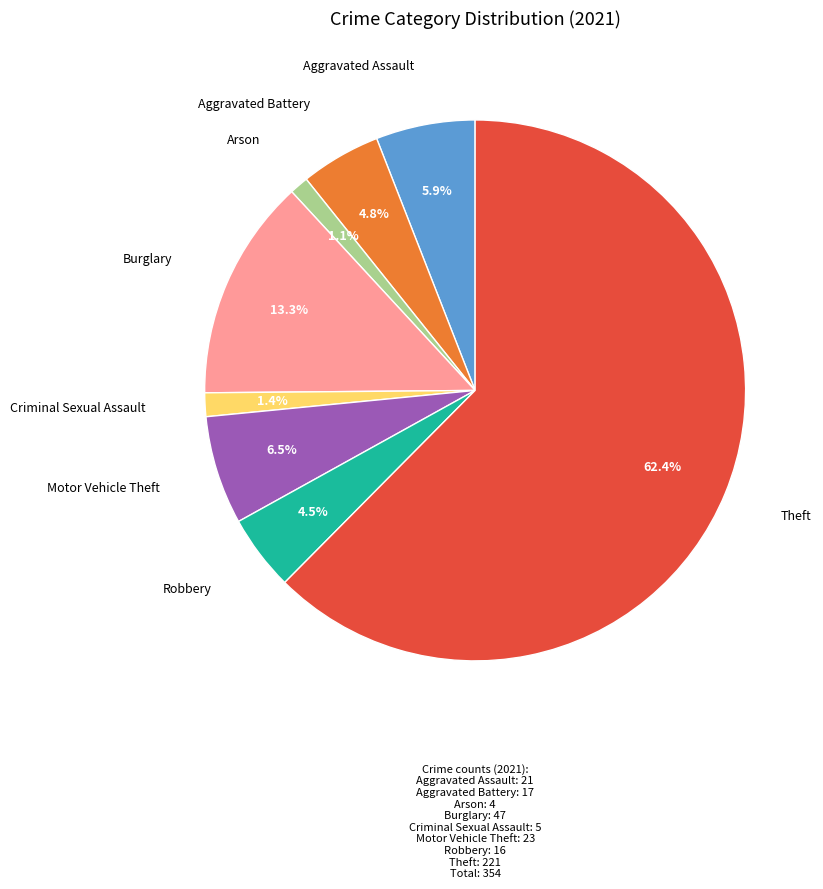

How many slices are in this pie chart?

8